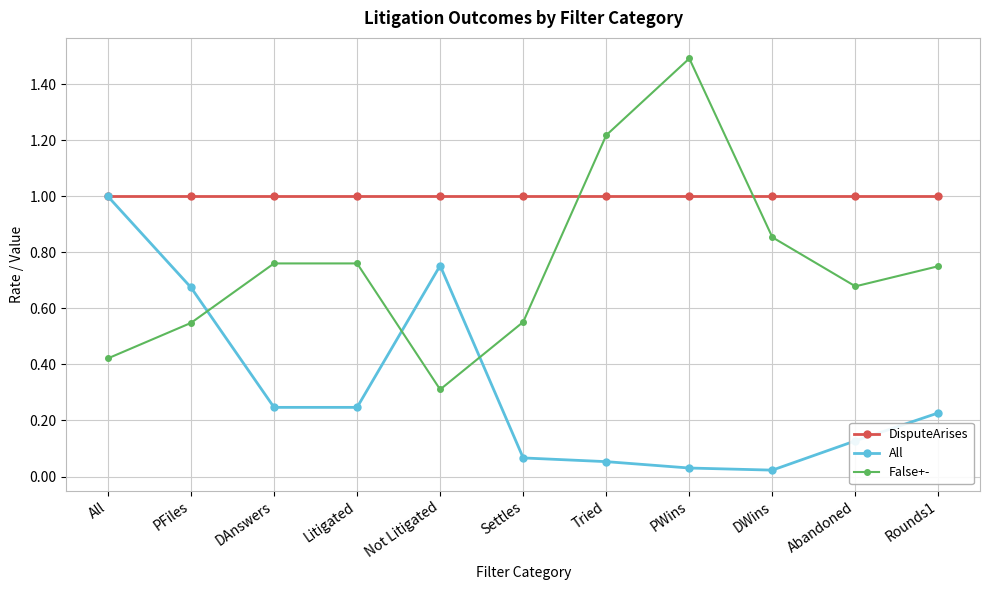

Which series has the largest range (max minus min)?

False+-